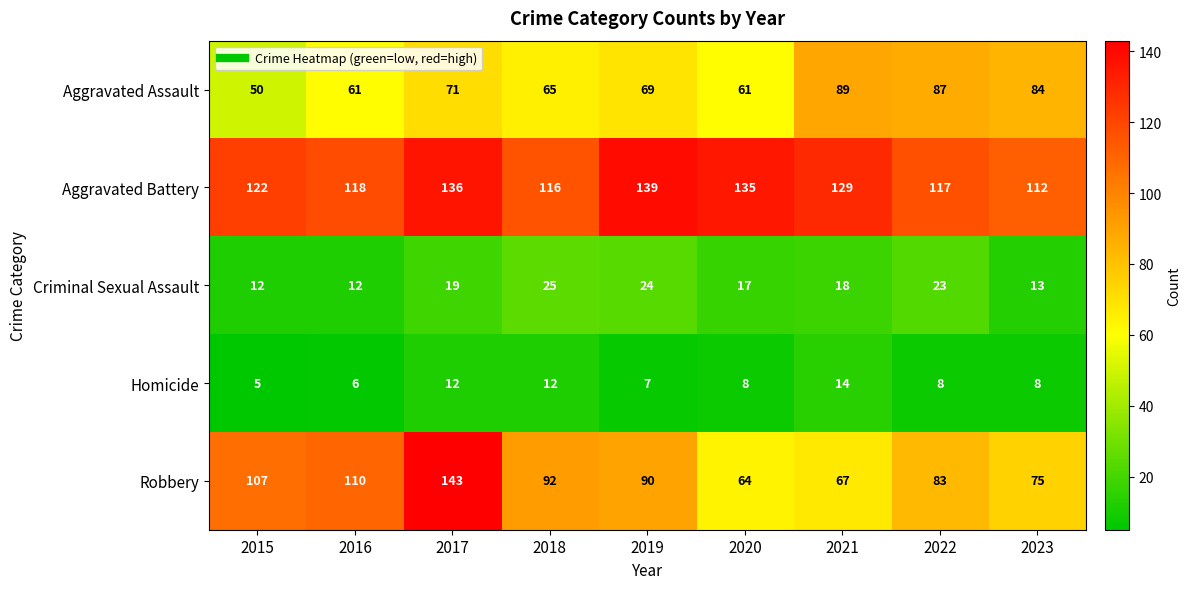

At which category is the sum across all series the highest?

2017